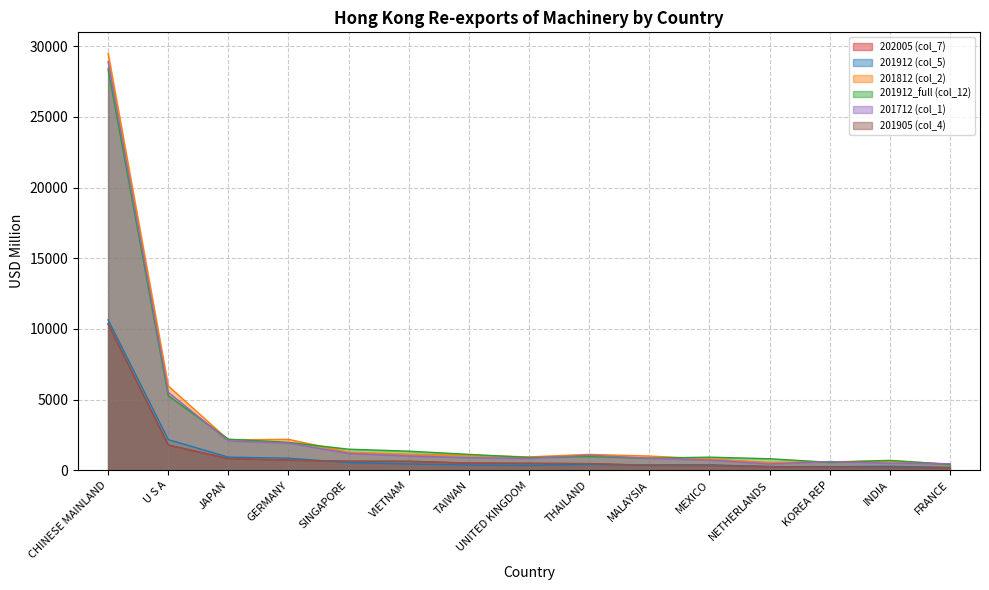

Reading right to left, what are all the values shown in this chart?

202005 (col_7): 179.7	203.0	219.6	250.9	342.6	348.3	462.5	484.2	503.0	630.6	631.0	715.2	825.1	1777.3	10349.2
201912 (col_5): 195.7	273.8	252.4	257.5	380.4	364.3	402.2	333.9	363.1	439.8	540.6	849.5	925.3	2163.6	10639.3
201812 (col_2): 427.5	663.5	595.3	549.4	798.6	999.1	1119.9	939.7	1060.8	1132.9	1274.4	2184.0	2141.2	5963.2	29502.8
201912_full (col_12): 410.3	696.6	558.1	811.0	922.1	850.8	967.4	900.1	1120.2	1346.5	1486.0	1971.9	2195.4	5269.8	28380.8
201712 (col_1): 461.1	499.4	615.5	444.4	721.7	847.3	1060.6	831.6	891.2	1007.1	1190.9	1921.9	2071.4	5514.6	28904.7
201905 (col_4): 179.7	203.0	219.6	250.9	342.6	348.3	462.5	484.2	503.0	630.6	631.0	715.2	825.1	1777.3	10349.2